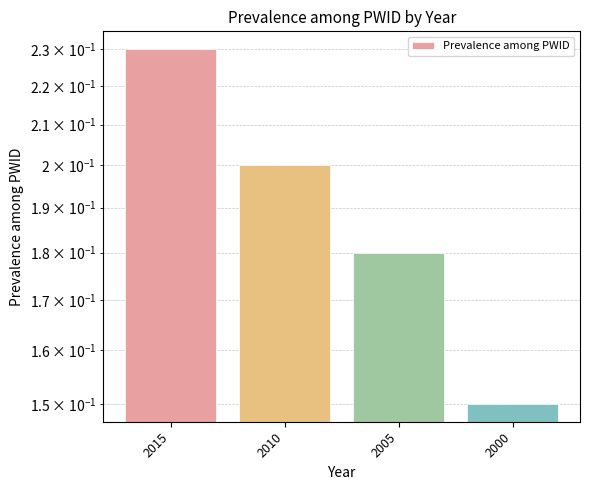

Are the bars grouped side by side (vs. stacked)?

No